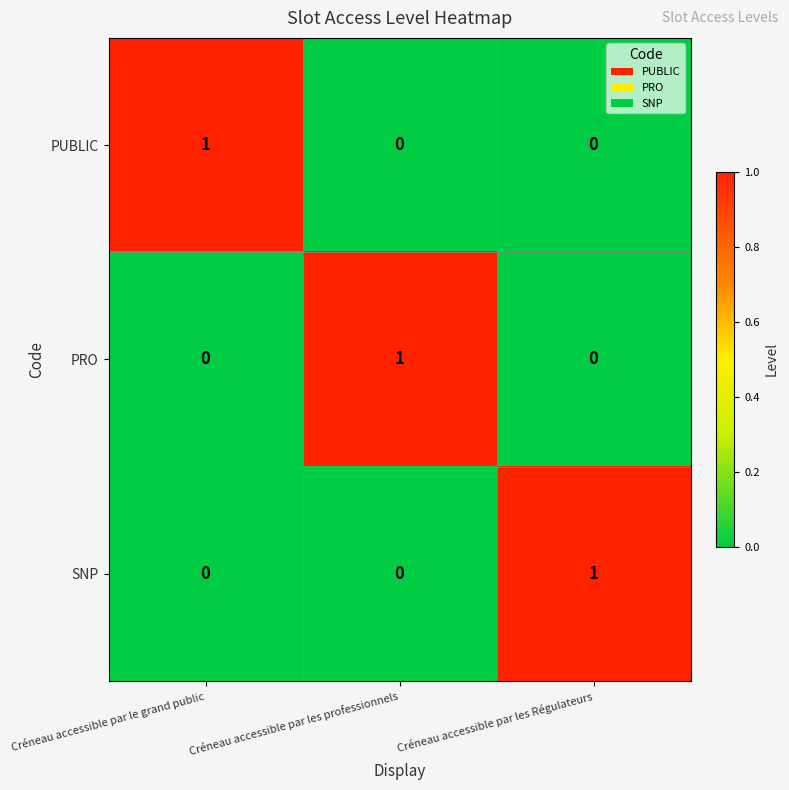

Is it true that SNP equals 1 at Créneau accessible par le grand public?

False